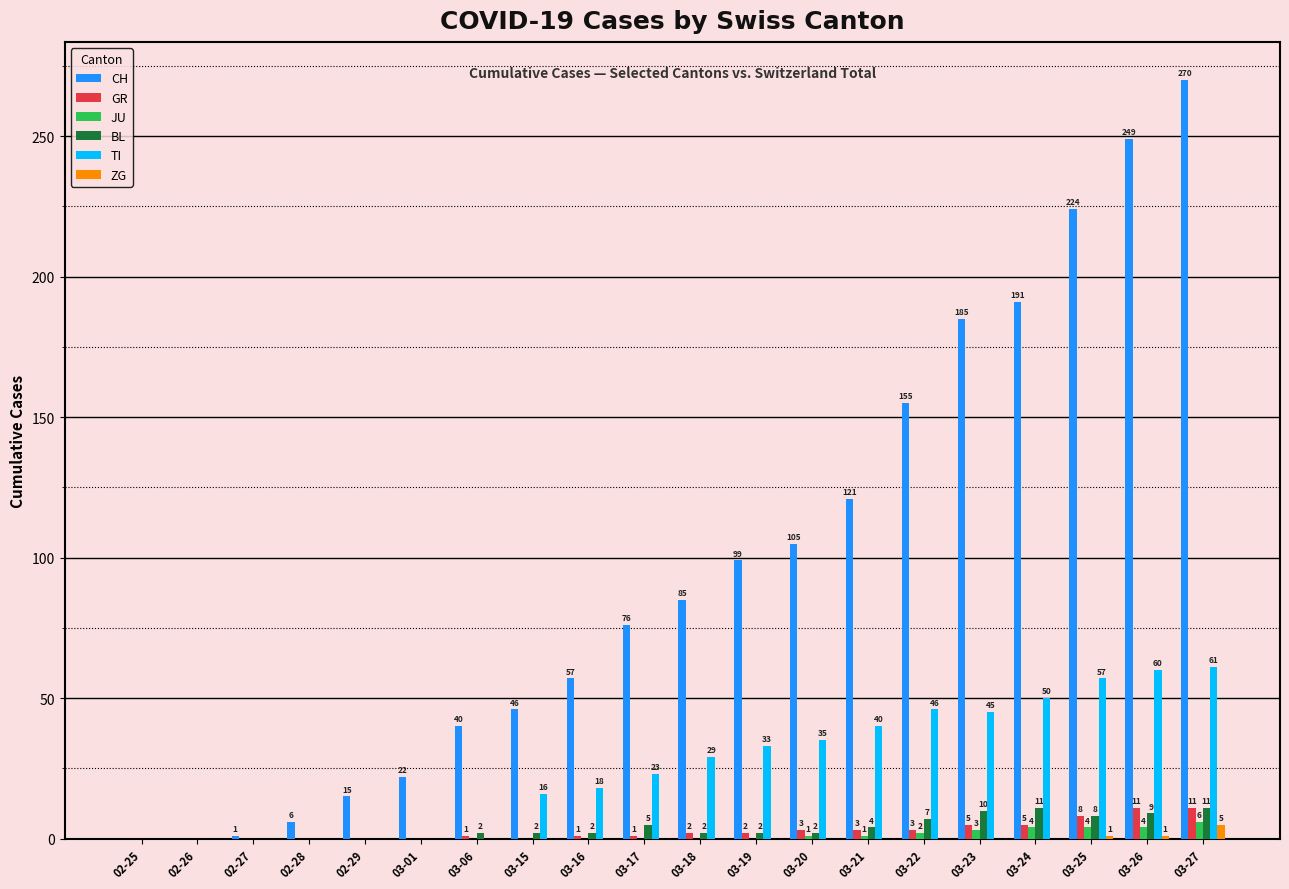

What is the sum of the CH values at 02-27 and 03-06?

41